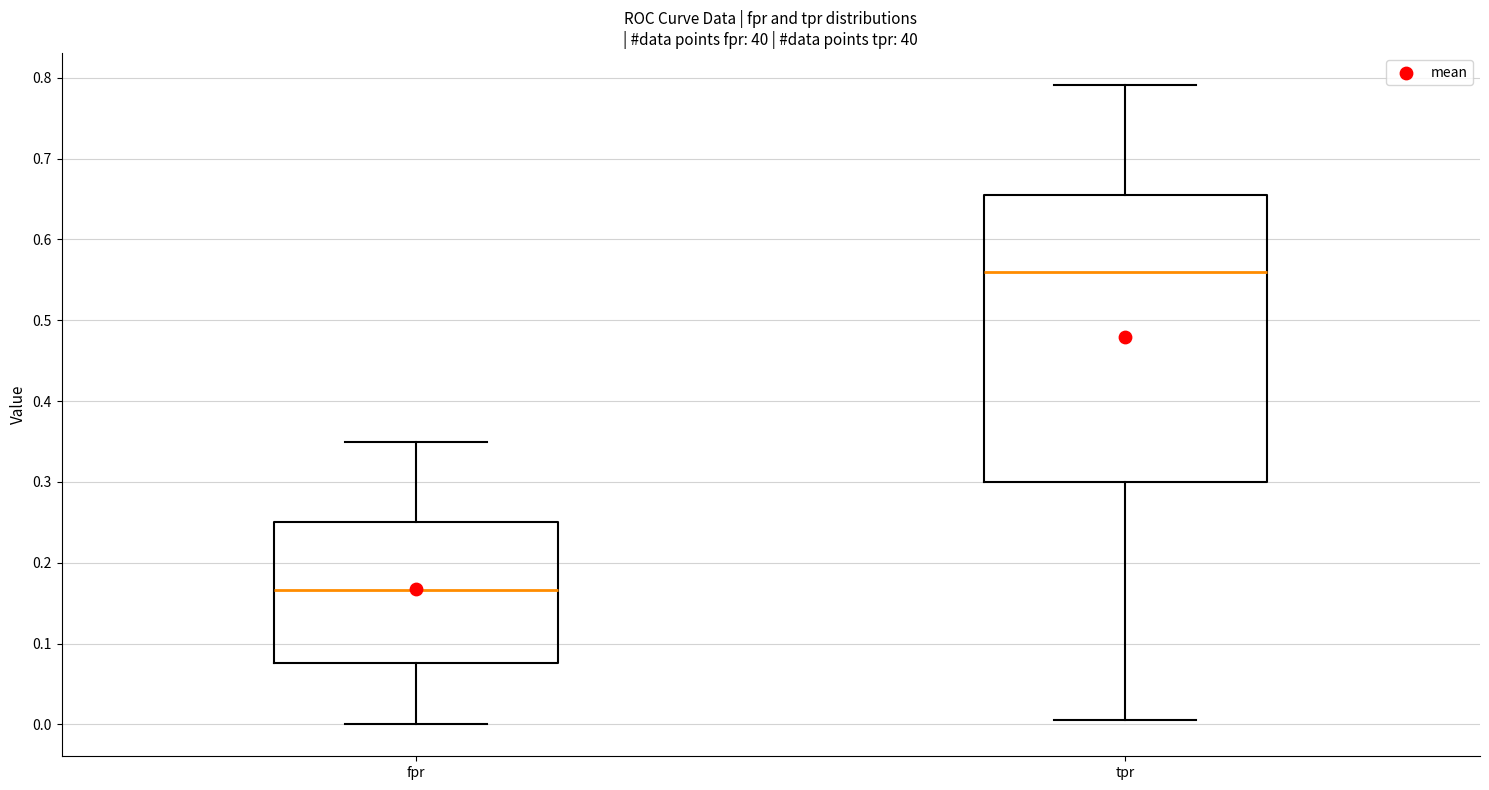

Which box's median line is the highest?

tpr